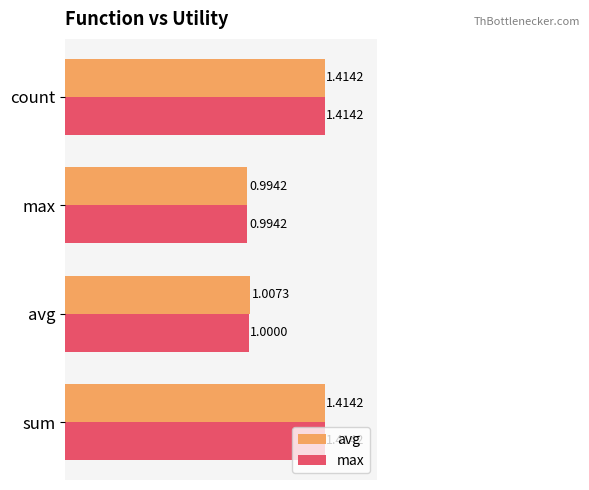

At which label does max reach its minimum?

max